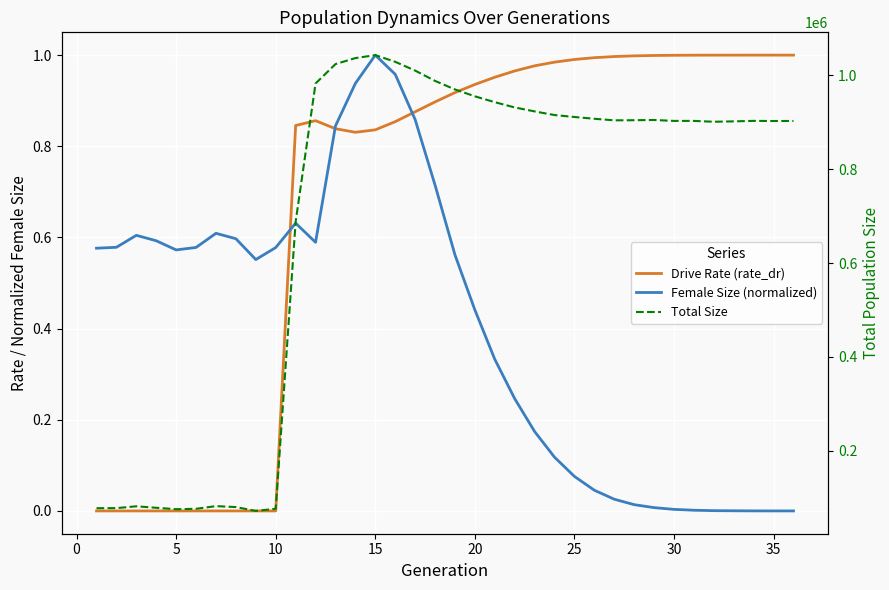

What is the total value across all series at 20?

954872.4